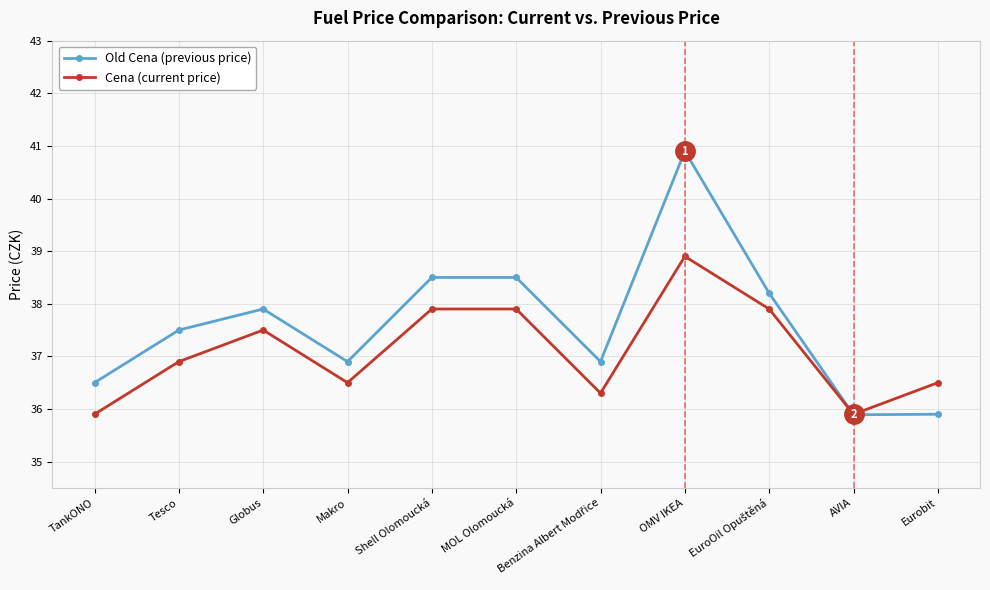

How many lines are shown in the chart?

2